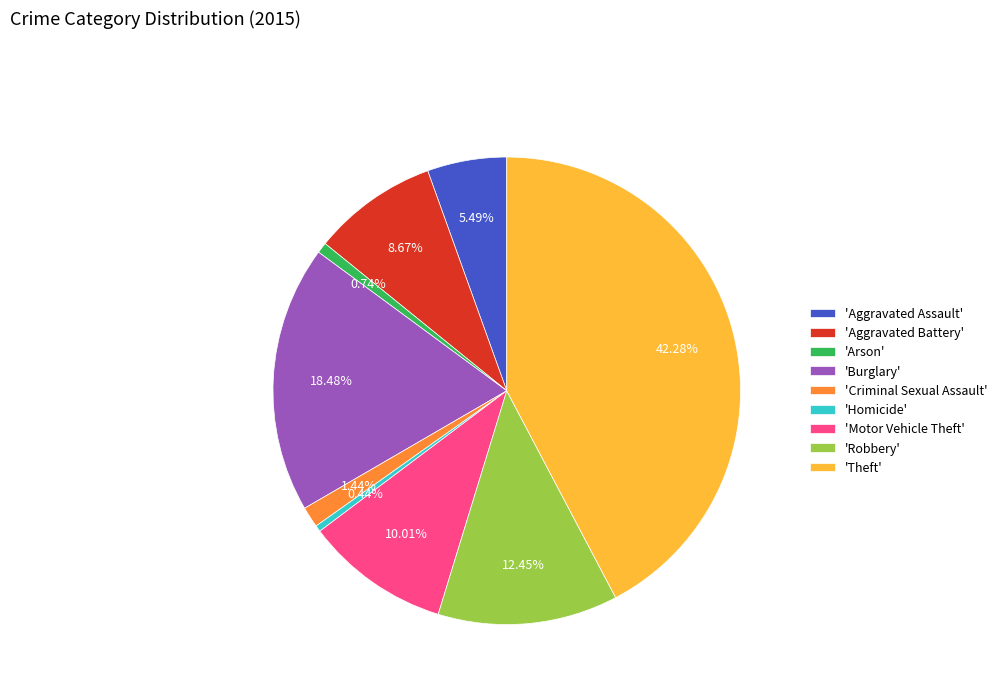

Which has a higher value, 'Theft' or 'Robbery'?

'Theft'